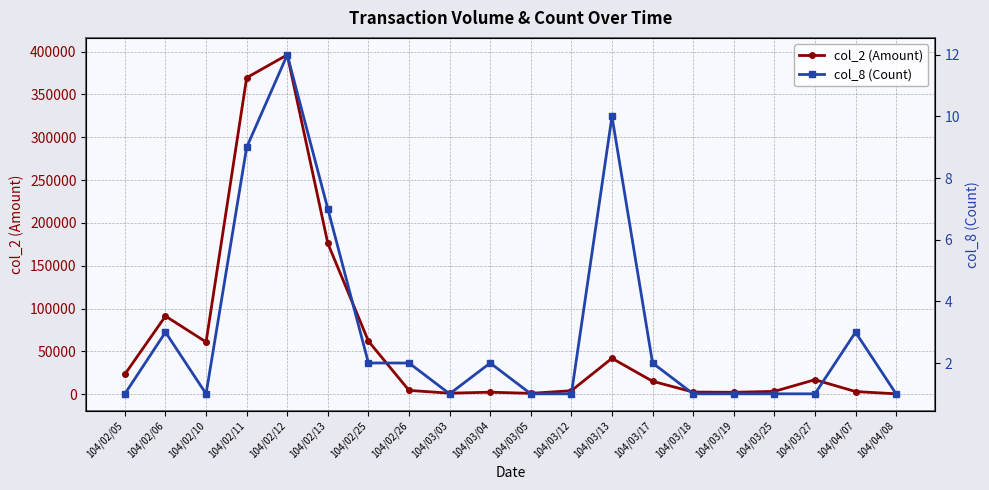

Reading right to left, what are all the values shown in this chart?

col_2 (Amount): 104/04/08=550	104/04/07=3200	104/03/27=17000	104/03/25=3400	104/03/19=2340	104/03/18=2600	104/03/17=15200	104/03/13=42000	104/03/12=4200	104/03/05=1100	104/03/04=2450	104/03/03=1300	104/02/26=4550	104/02/25=62000	104/02/13=176090	104/02/12=396200	104/02/11=369500	104/02/10=61000	104/02/06=91280	104/02/05=23400
col_8 (Count): 104/04/08=1	104/04/07=3	104/03/27=1	104/03/25=1	104/03/19=1	104/03/18=1	104/03/17=2	104/03/13=10	104/03/12=1	104/03/05=1	104/03/04=2	104/03/03=1	104/02/26=2	104/02/25=2	104/02/13=7	104/02/12=12	104/02/11=9	104/02/10=1	104/02/06=3	104/02/05=1